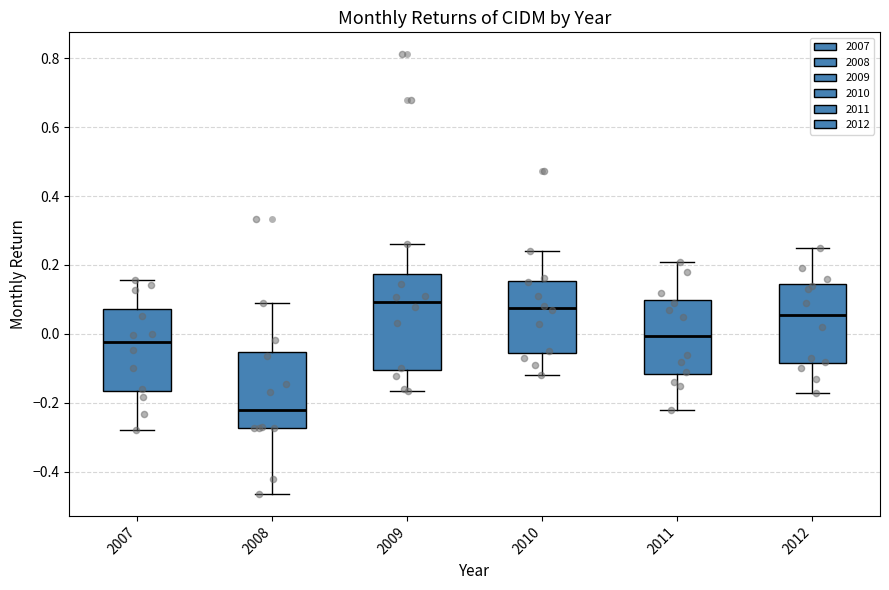

Where does the upper whisker of the box at x = 2010 end on the y-axis? The values are not printed on the chart, so give them approximately, as read against the axis.

0.24